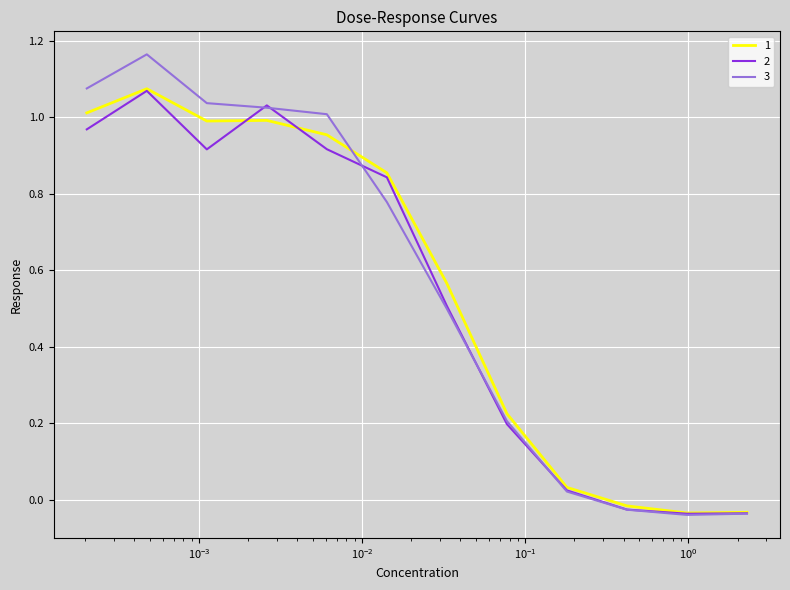

Does the chart have visible grid lines?

Yes